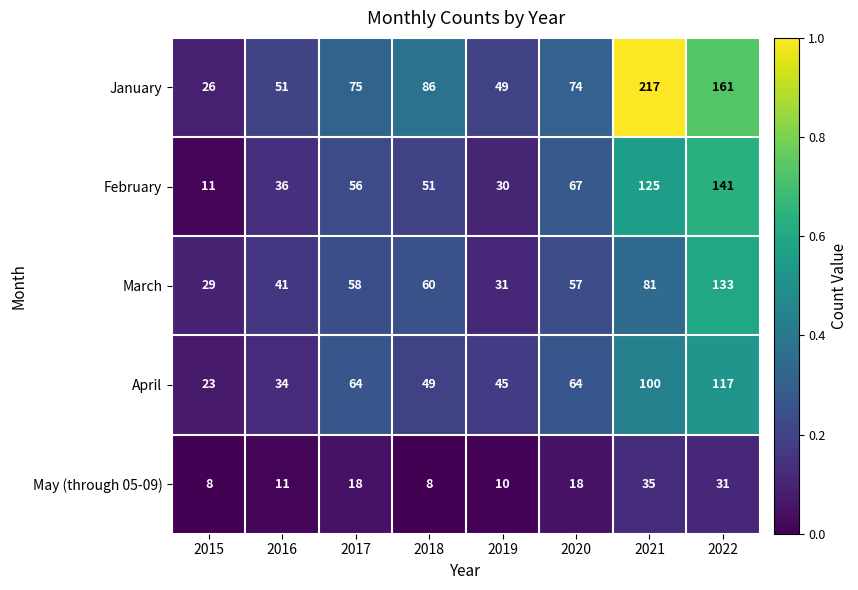

Is the value of January at 2019 greater than the value of February at 2022?

No